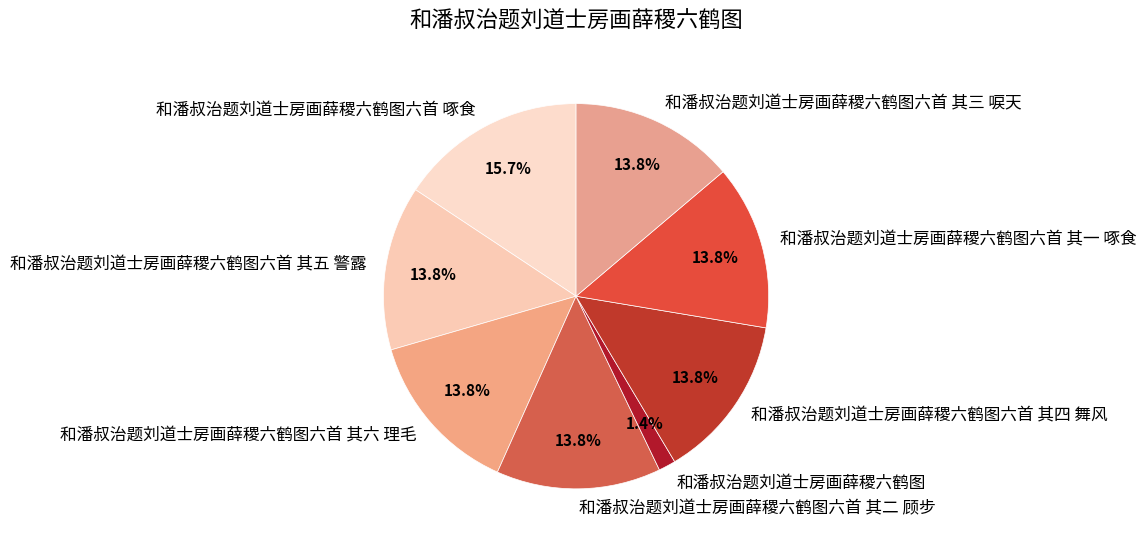

Which slice is the largest?

和潘叔治题刘道士房画薛稷六鹤图六首 啄食